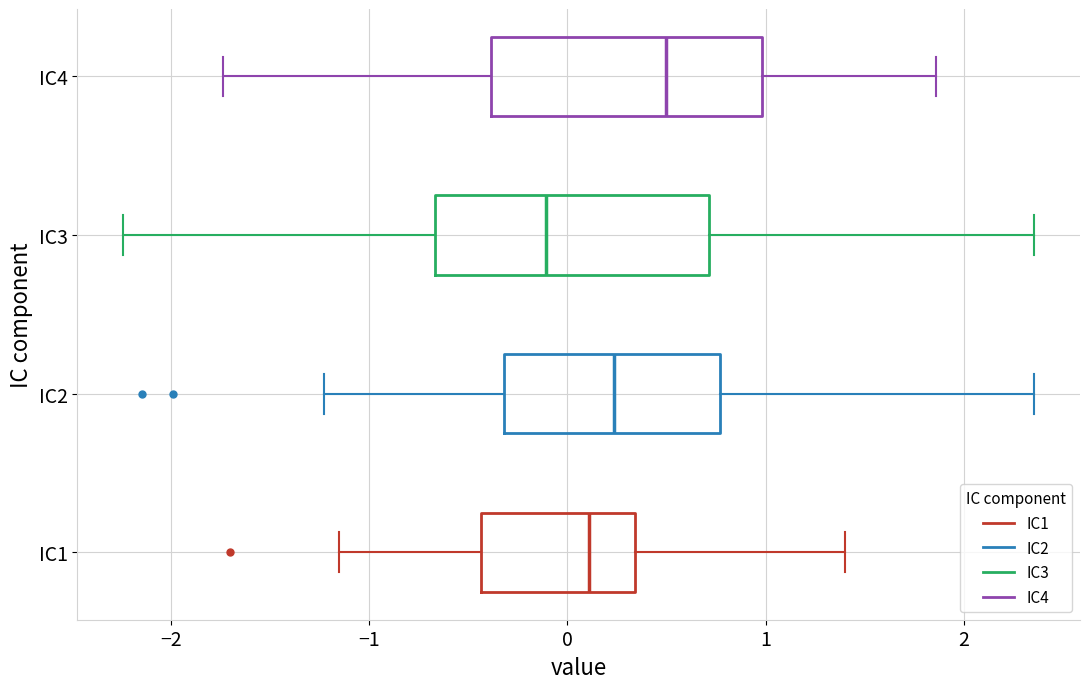

Reading bottom to top, transcribe this box plot: for each box, give where its median line is, the range the box spans, and where its two whiskers end, as read against the x-axis. The values are not printed on the chart, so give them approximately, as read against the axis.

IC1: median 0.1, box -0.4 to 0.3, whiskers -1.2 to 1.4
IC2: median 0.2, box -0.3 to 0.8, whiskers -1.2 to 2.4
IC3: median -0.1, box -0.7 to 0.7, whiskers -2.2 to 2.4
IC4: median 0.5, box -0.4 to 1.0, whiskers -1.7 to 1.9